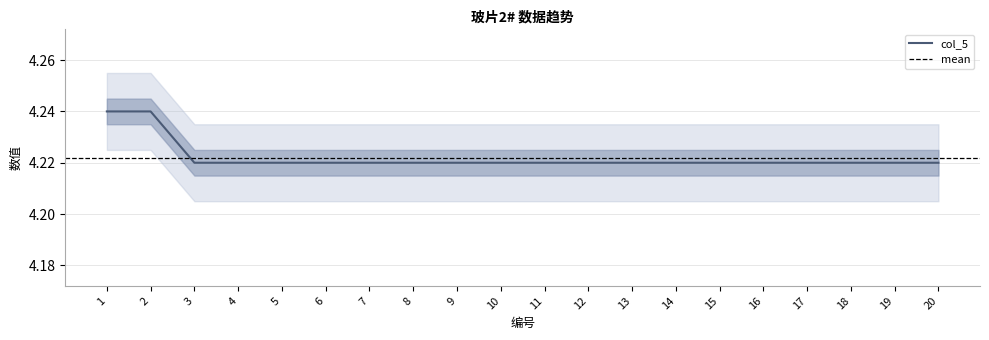

What is the minimum value shown in the chart?

4.2